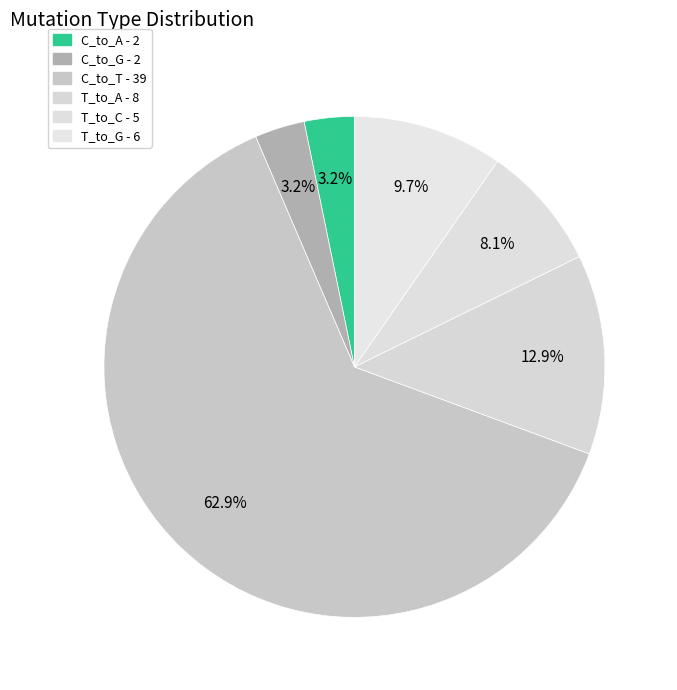

How many segments does this pie chart have?

6